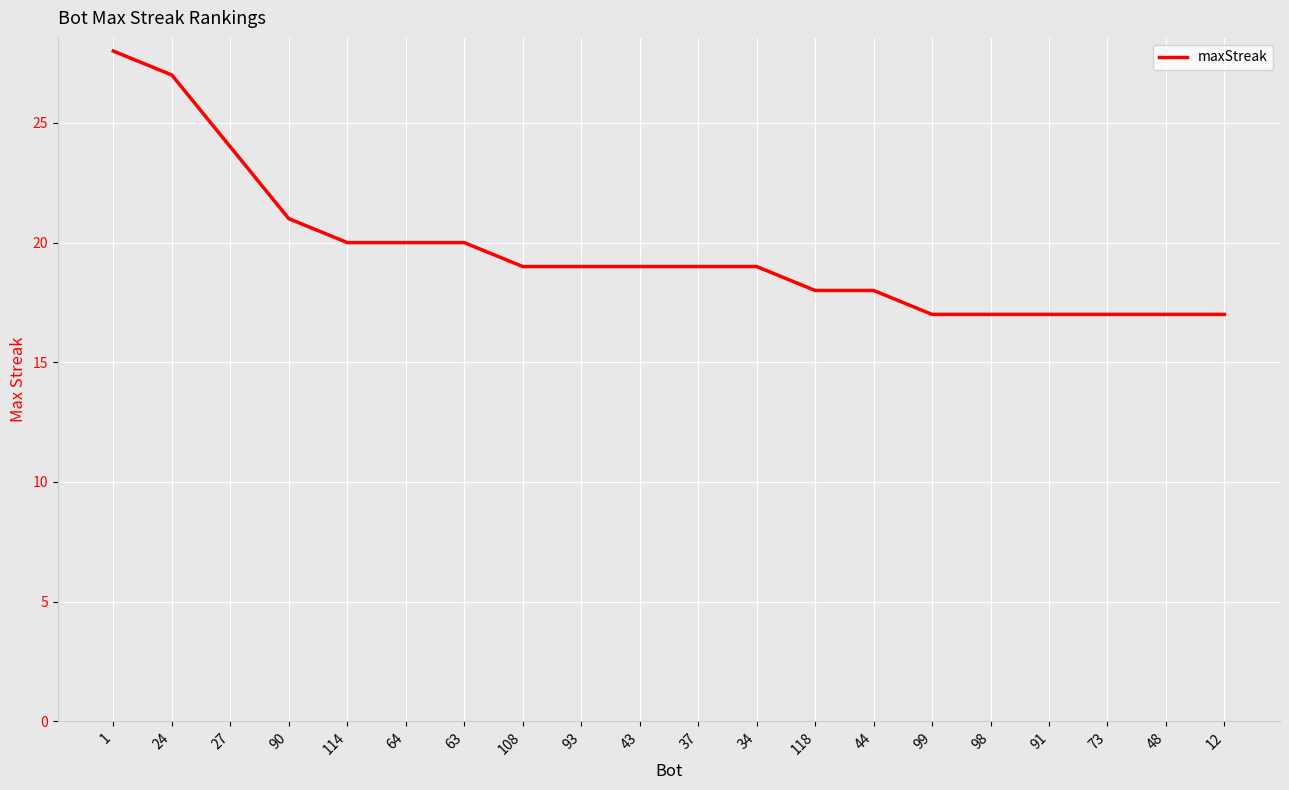

True or false: the data shows 24 at 27.

True